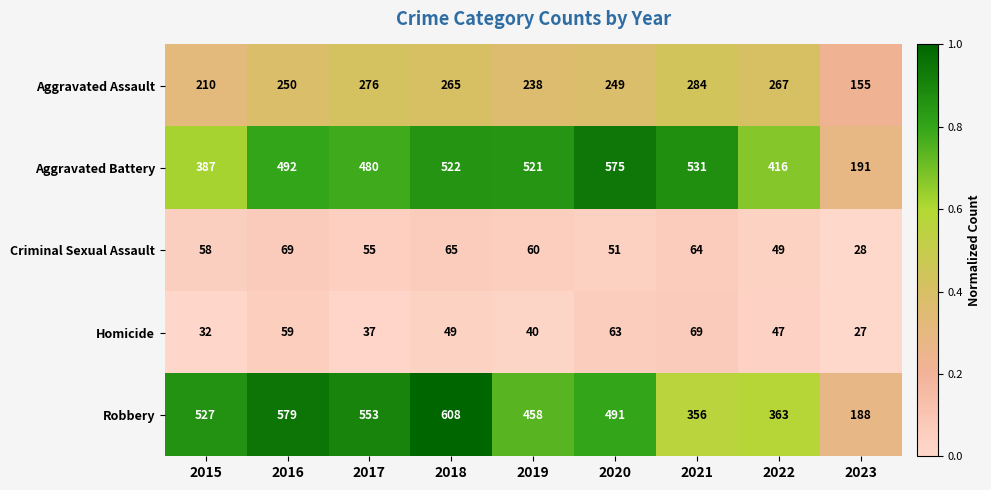

At which category is the sum across all series the highest?

2018